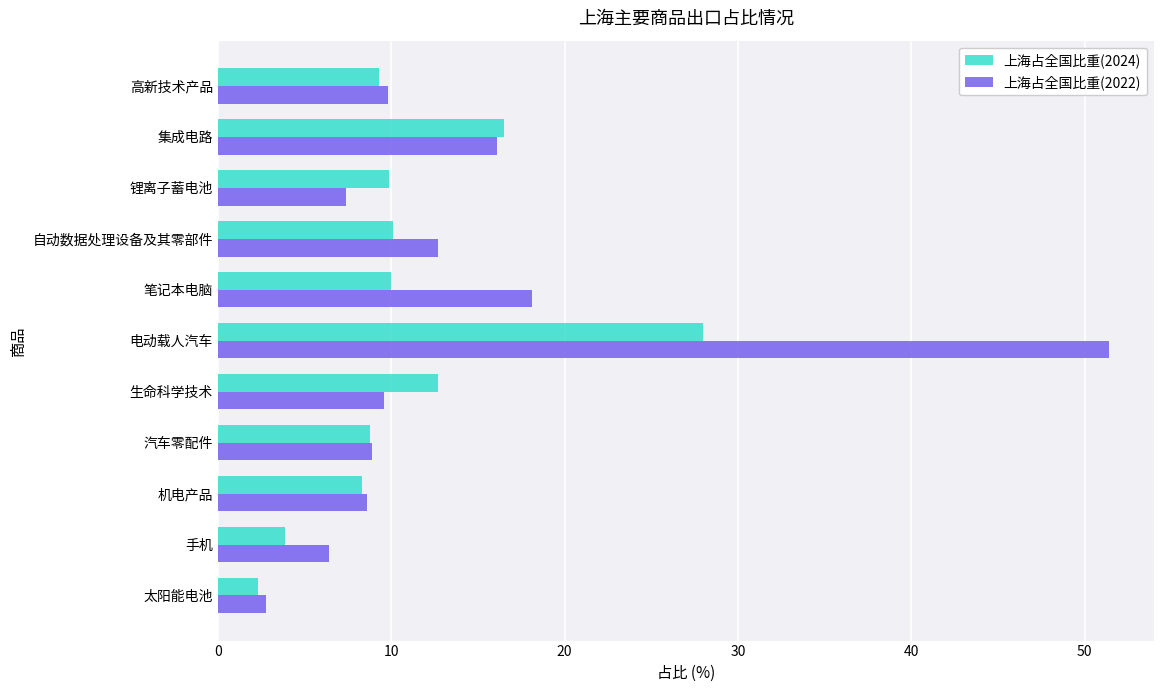

Which series has the largest total across all categories?

上海占全国比重(2022)